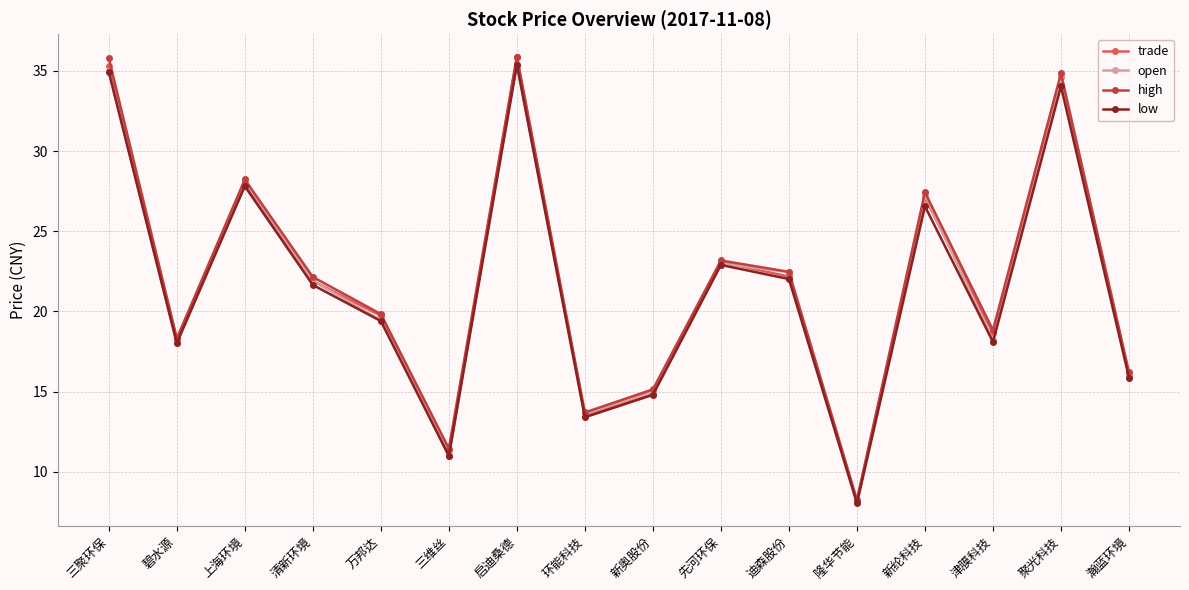

Does the chart have visible grid lines?

Yes